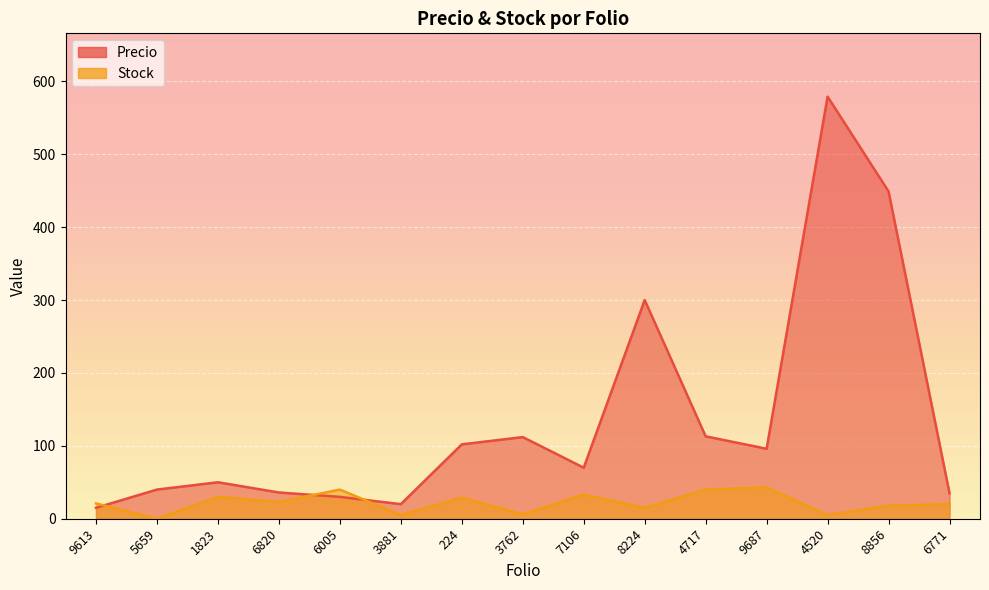

Count the number of categories in the chart.

15